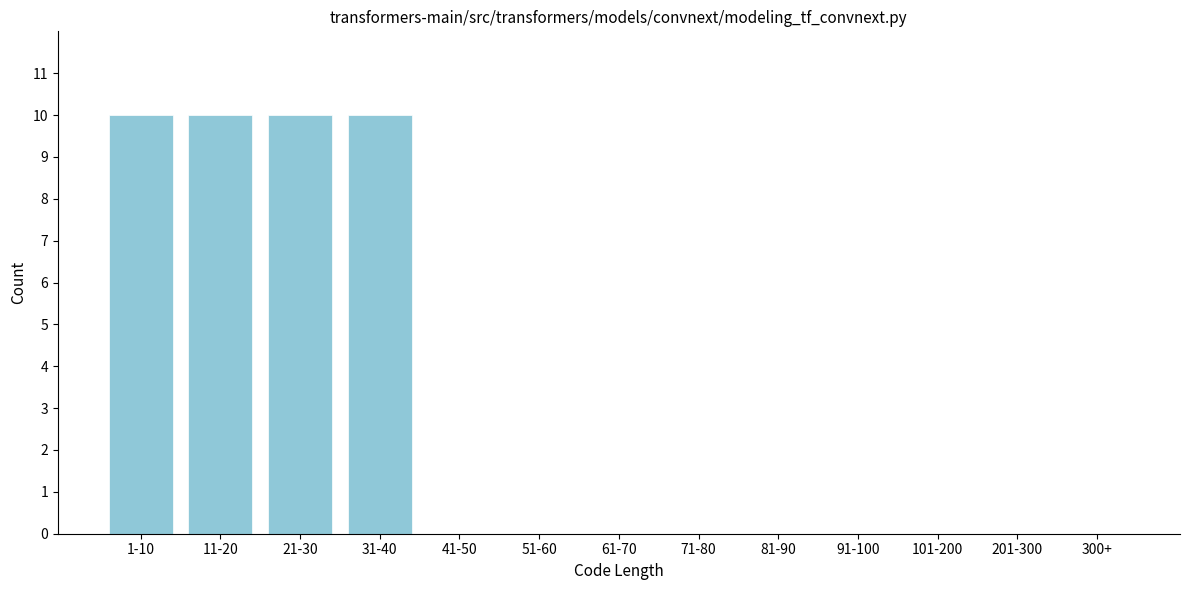

Reading left to right, what are all the values shown in this chart?

1-10=10	11-20=10	21-30=10	31-40=10	41-50=0	51-60=0	61-70=0	71-80=0	81-90=0	91-100=0	101-200=0	201-300=0	300+=0